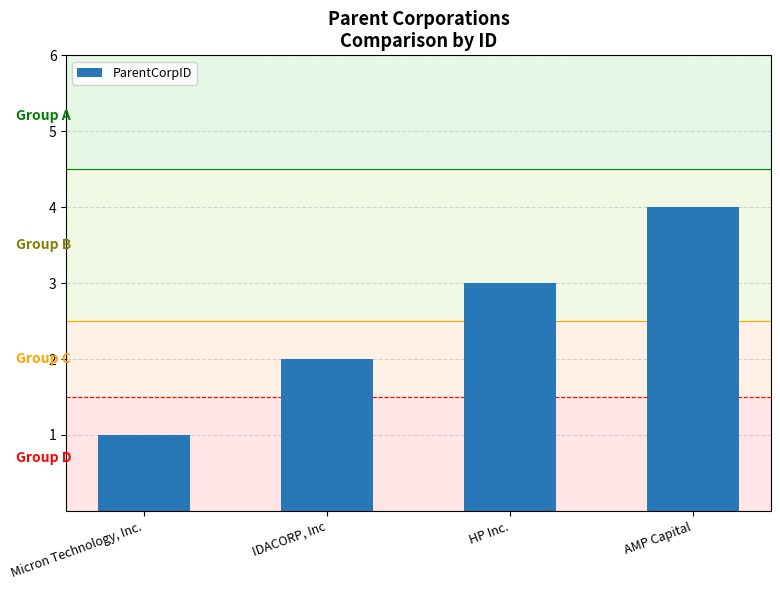

Reading left to right, list all the values displayed in this chart.

Micron Technology, Inc.=1	IDACORP, Inc=2	HP Inc.=3	AMP Capital=4